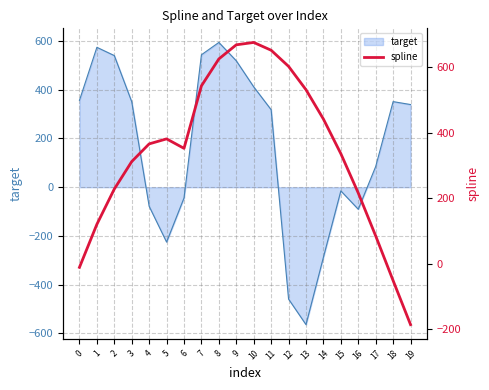

Approximately how many times larger is the value at 11 compared to 13?

1.2